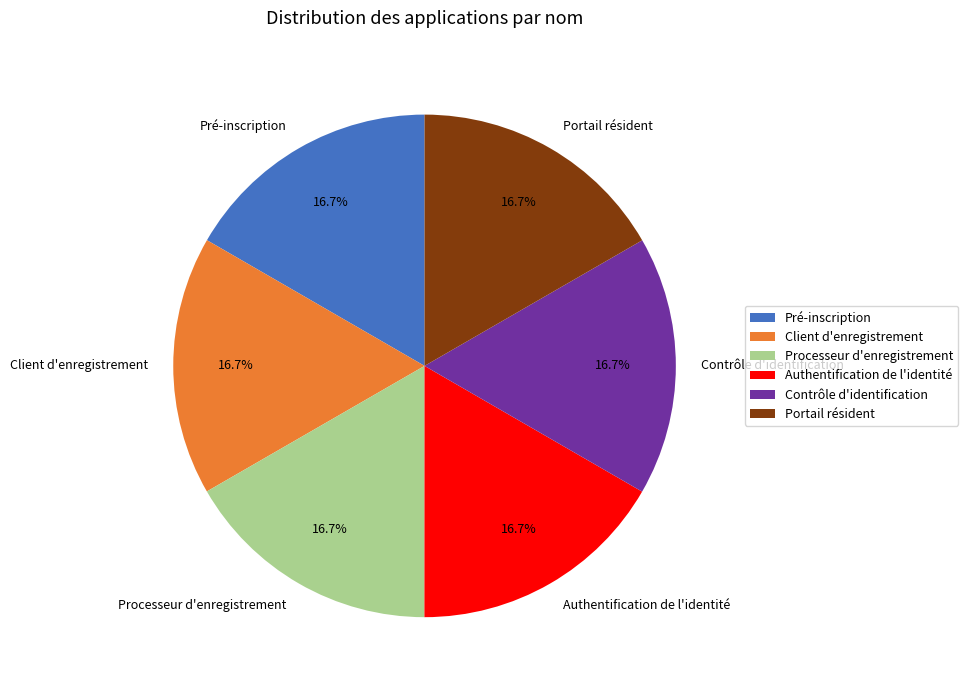

What is the ratio of the value at Pré-inscription to the value at Portail résident?

1.0